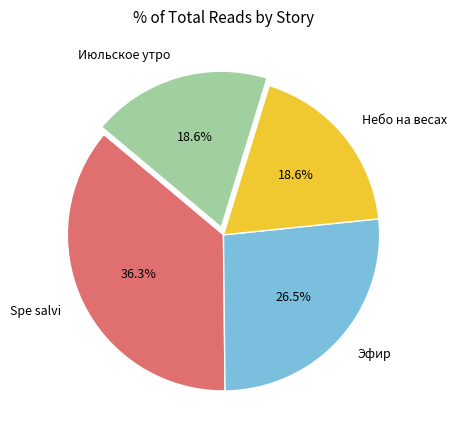

Approximately how many times larger is the value at Июльское утро compared to Spe salvi?

0.5